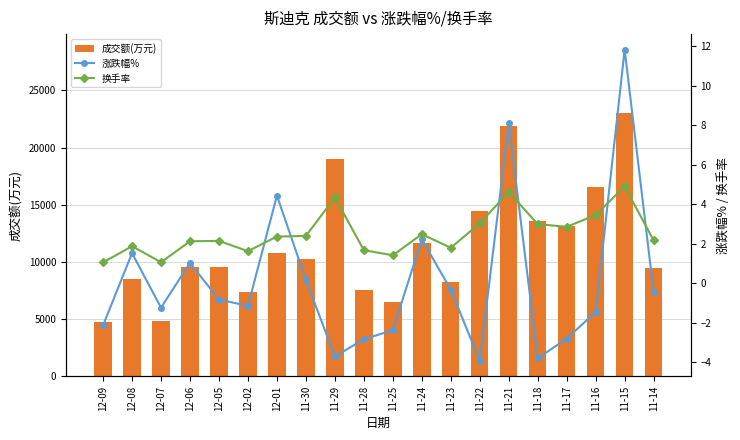

Reading right to left, extract all data points from this chart.

成交额(万元): 11-14=9500.0	11-15=23015.0	11-16=16571.0	11-17=13101.0	11-18=13539.0	11-21=21868.0	11-22=14454.0	11-23=8248.0	11-24=11656.0	11-25=6515.0	11-28=7524.0	11-29=19014.0	11-30=10296.0	12-01=10781.0	12-02=7385.0	12-05=9597.0	12-06=9578.0	12-07=4822.0	12-08=8547.0	12-09=4717.0
涨跌幅%: 11-14=-0.5	11-15=11.8	11-16=-1.5	11-17=-2.8	11-18=-3.8	11-21=8.1	11-22=-3.9	11-23=-0.3	11-24=2.2	11-25=-2.4	11-28=-2.8	11-29=-3.7	11-30=0.2	12-01=4.4	12-02=-1.1	12-05=-0.8	12-06=1.0	12-07=-1.2	12-08=1.5	12-09=-2.1
换手率: 11-14=2.2	11-15=4.9	11-16=3.5	11-17=2.9	11-18=3.0	11-21=4.6	11-22=3.0	11-23=1.8	11-24=2.5	11-25=1.4	11-28=1.7	11-29=4.3	11-30=2.4	12-01=2.4	12-02=1.6	12-05=2.1	12-06=2.1	12-07=1.1	12-08=1.9	12-09=1.1